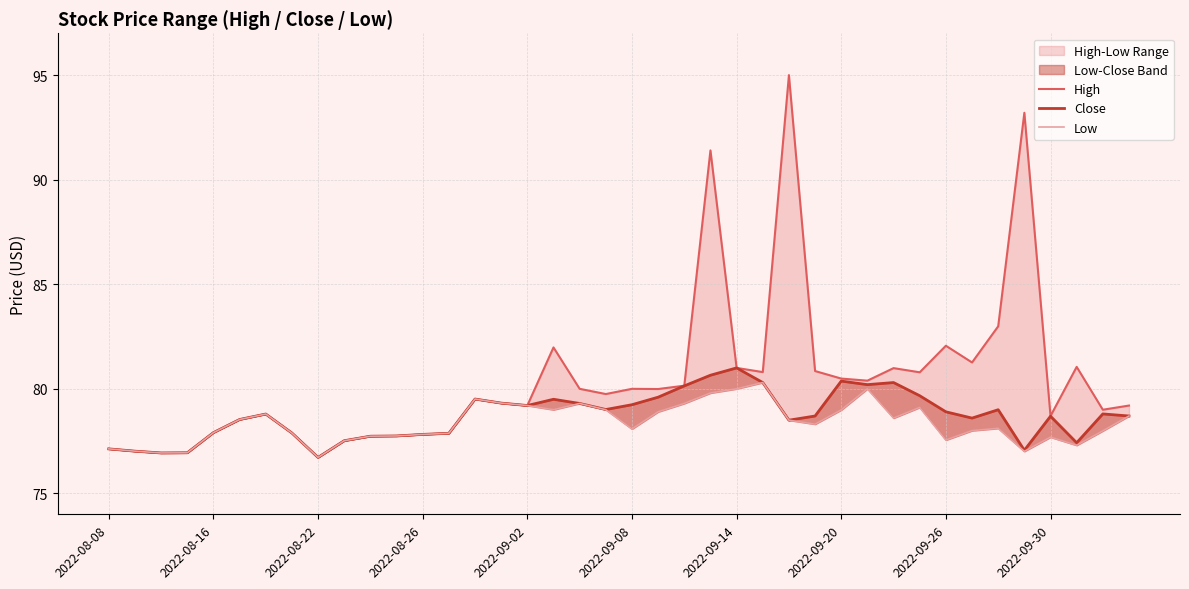

What are all the series names shown in the legend?

High, Close, Low